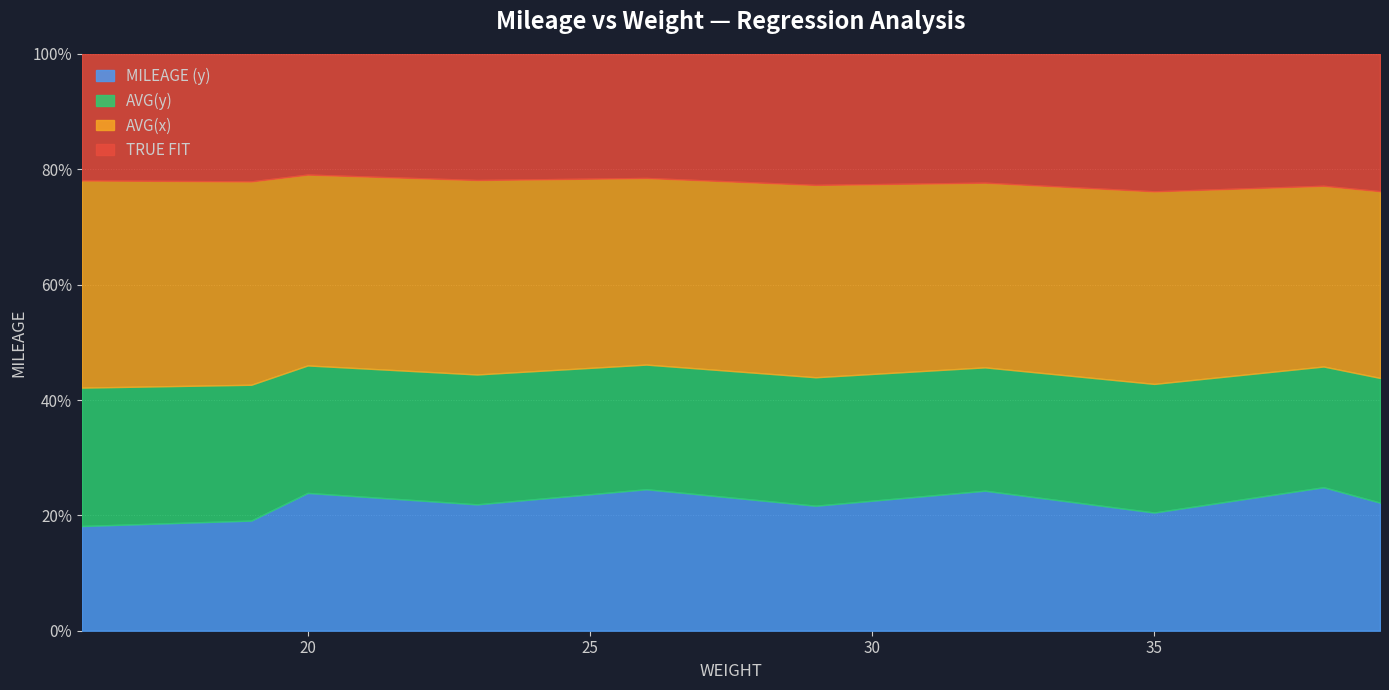

Which category has the lowest value across all series?

16